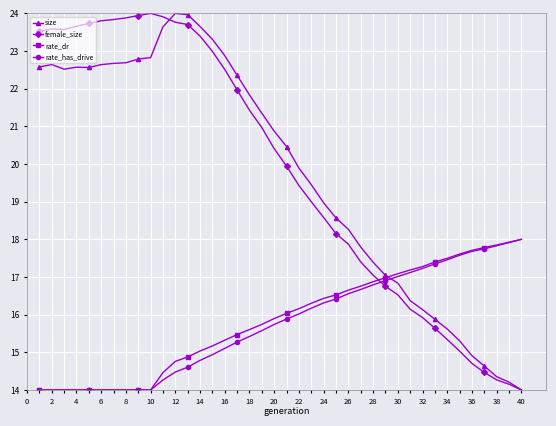

What is the difference between the second highest and minimum values in the female_size series?

9.9